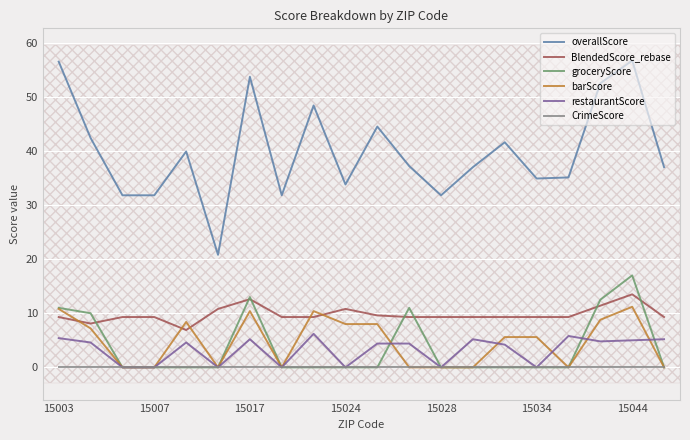

True or false: BlendedScore_rebase and restaurantScore intersect in this chart.

False